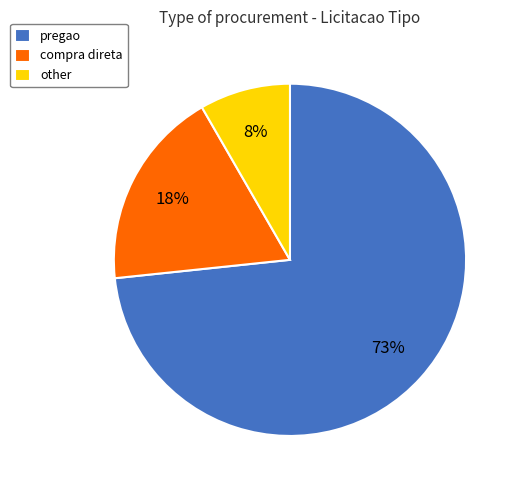

What percentage is the other slice, to the nearest percent?

8%